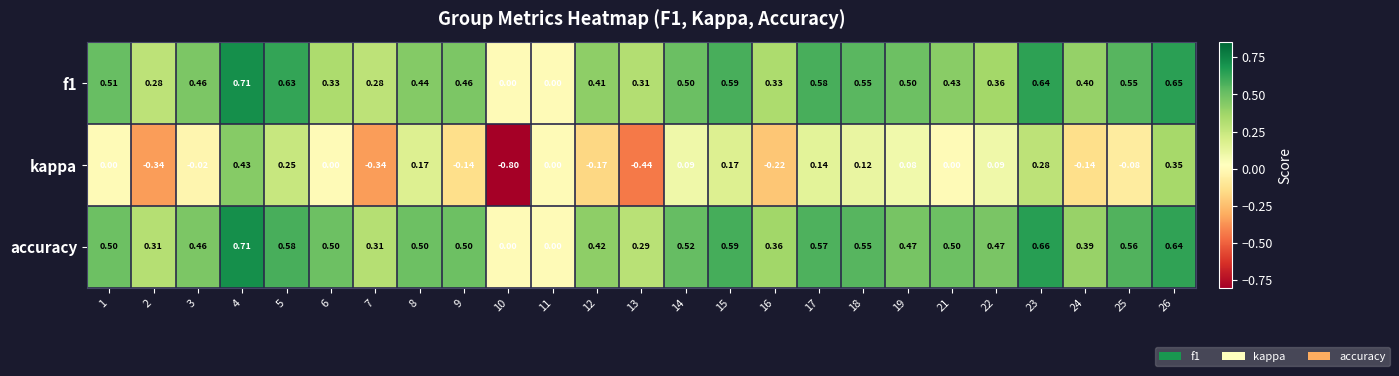

Which series has the widest spread of values?

kappa